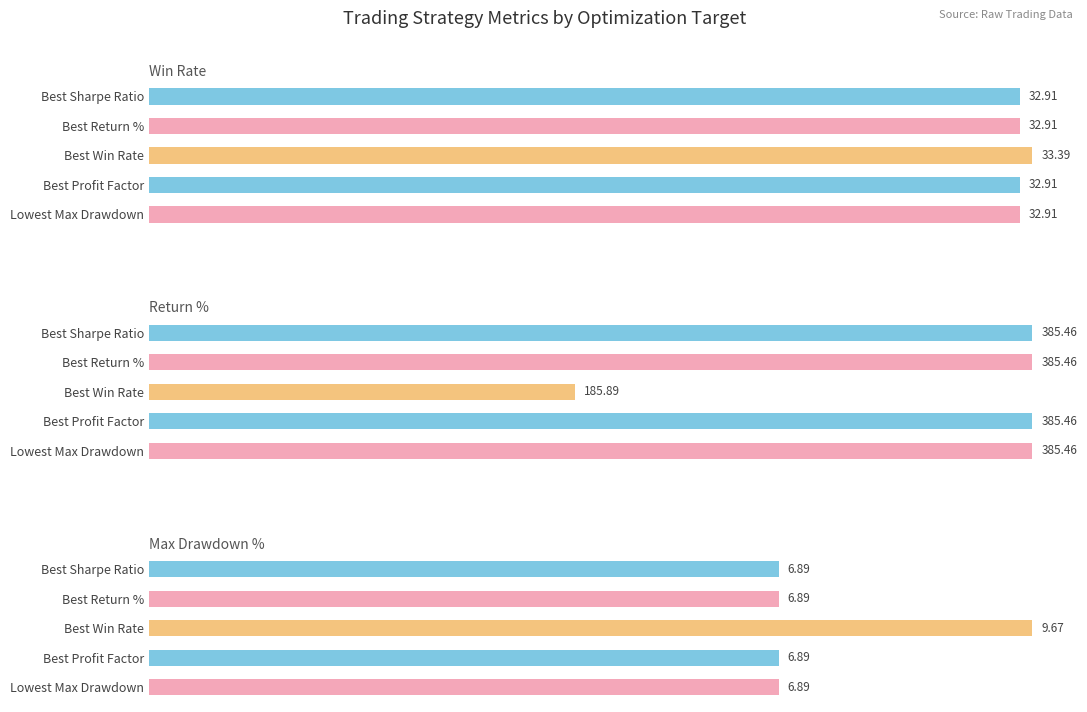

What is the difference between the maximum and minimum values in the Return % series?

199.6